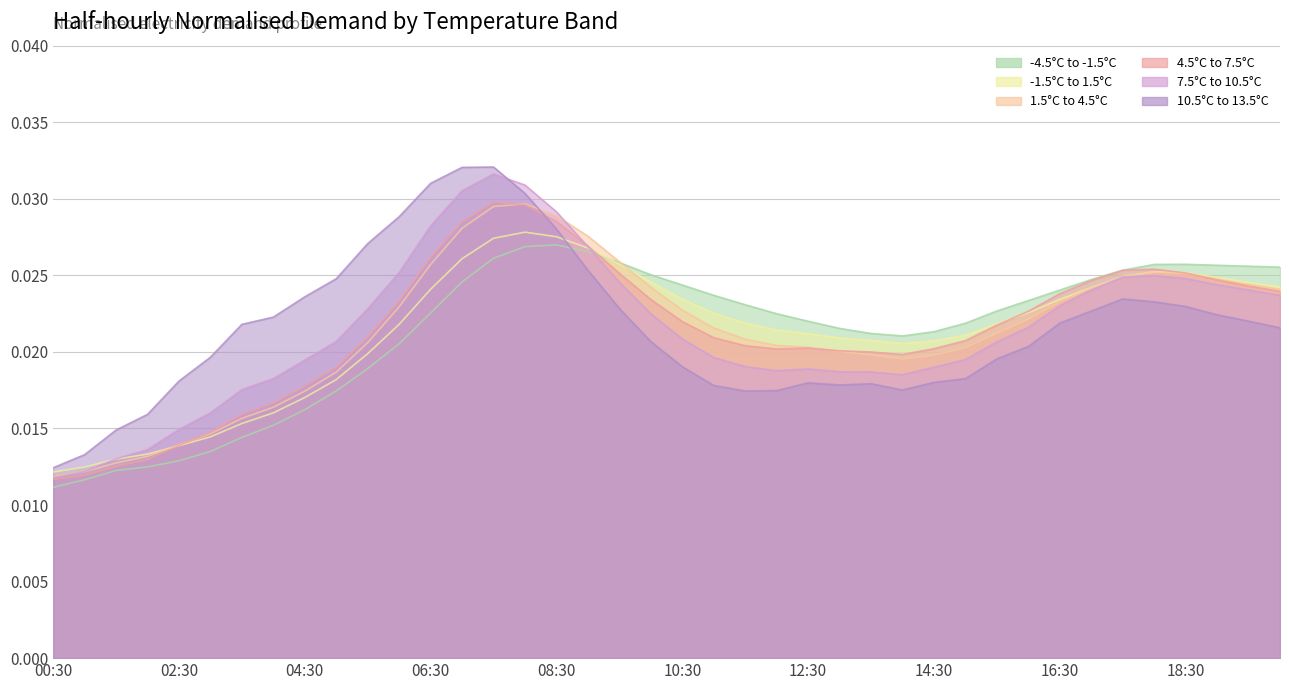

Where is 10.5°C to 13.5°C nearest to the value 0?

00:30